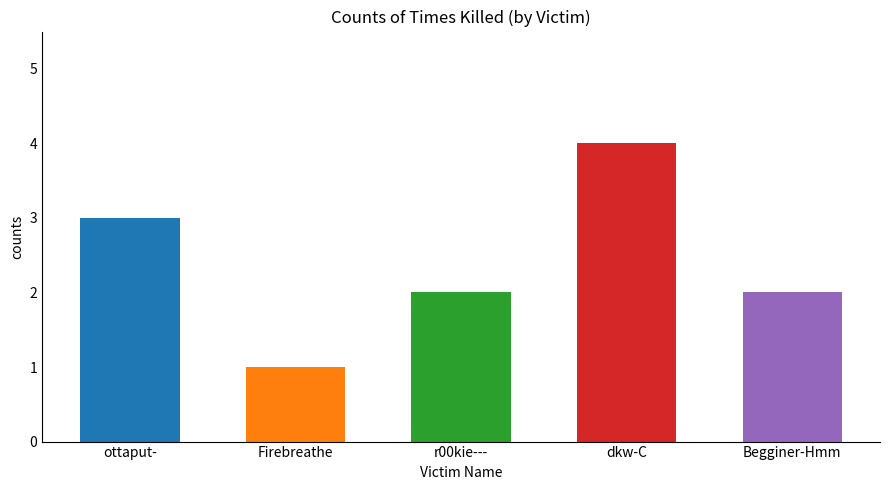

True or false: the data shows 1 at dkw-C.

False